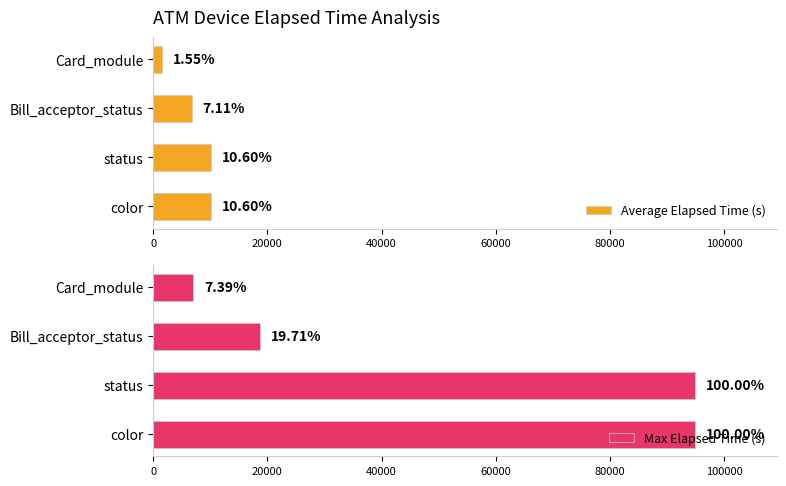

Which series changed the most between color and Bill_acceptor_status?

Max Elapsed Time (s)